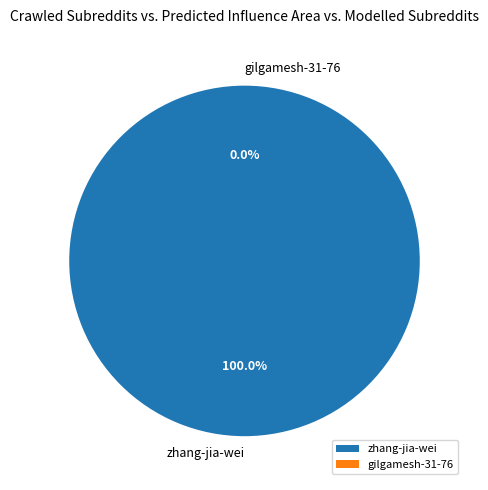

To the nearest percent, what is the difference between the largest and smallest slice percentages?

100%